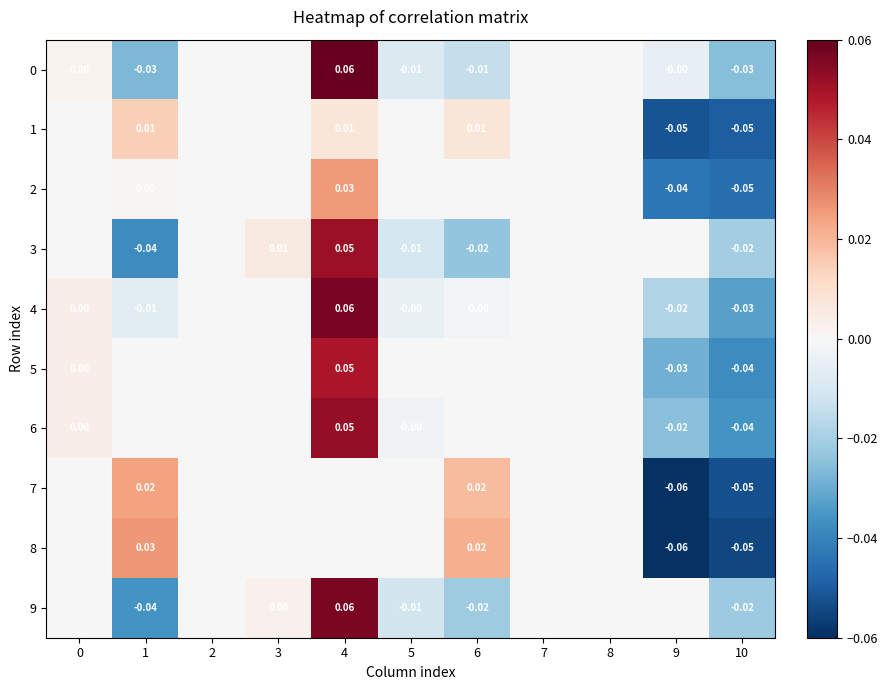

Is the value of 4 at 9 greater than the value of 3 at 3?

No